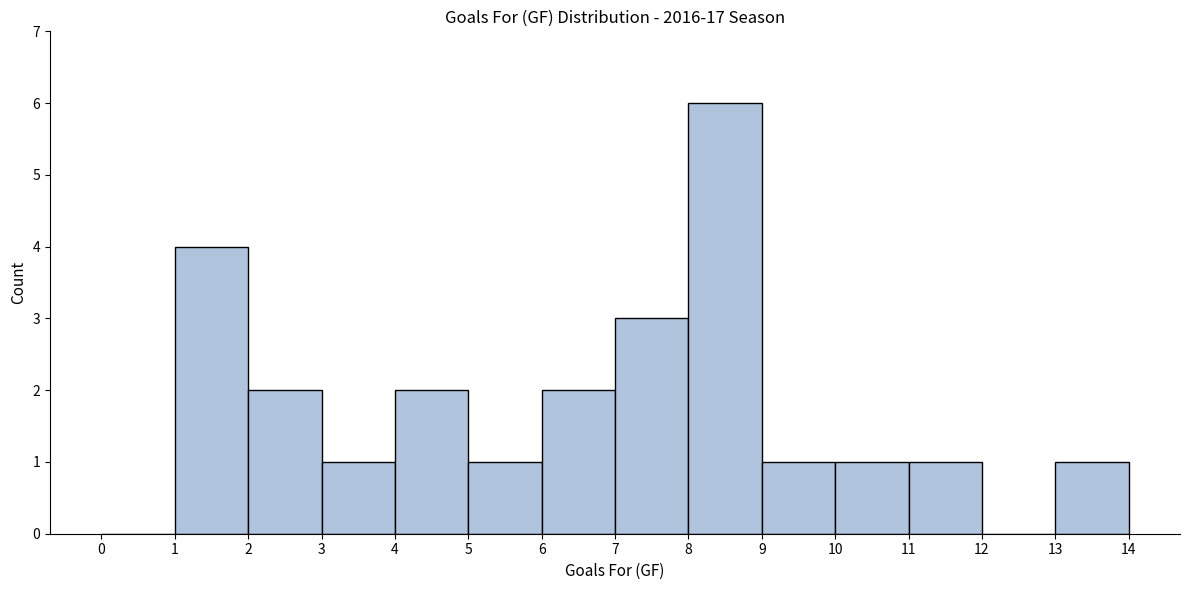

Reading left to right, list every bar in this chart as the range it spans on the x-axis followed by its height. The values are not printed on the chart, so give them approximately, as read against the axis.

0 to 1: 0
1 to 2: 4
2 to 3: 2
3 to 4: 1
4 to 5: 2
5 to 6: 1
6 to 7: 2
7 to 8: 3
8 to 9: 6
9 to 10: 1
10 to 11: 1
11 to 12: 1
12 to 13: 0
13 to 14: 1